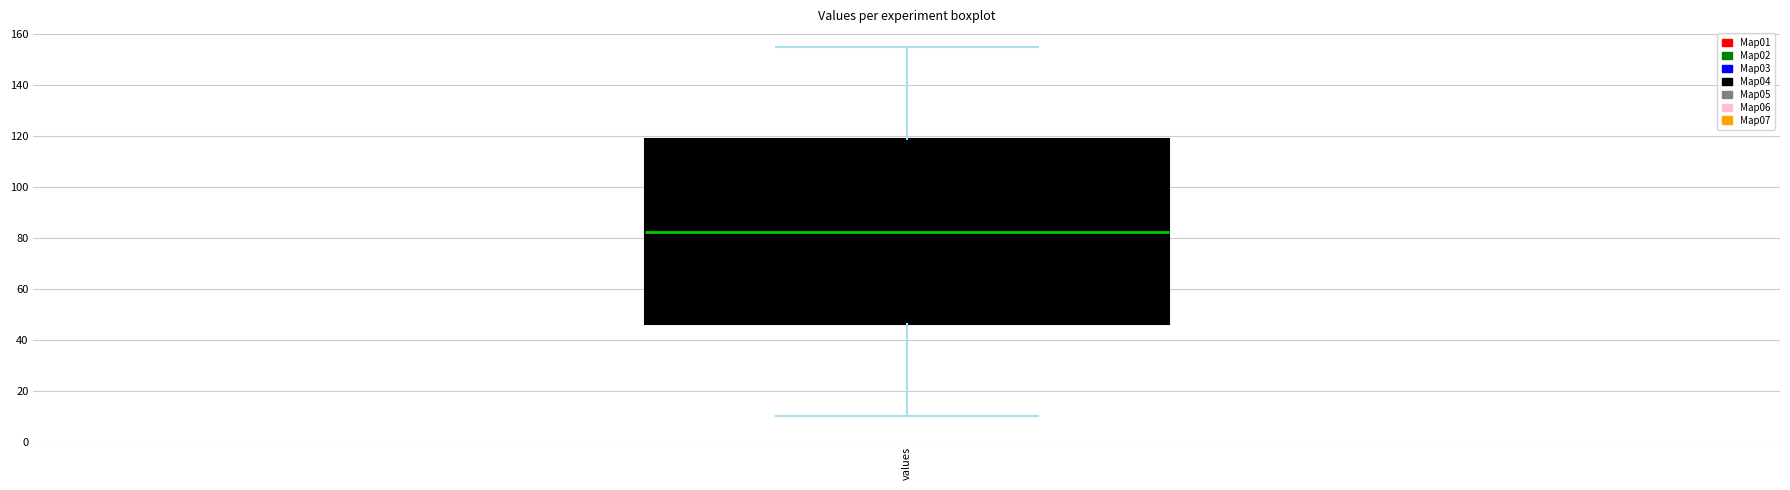

Where does the lower whisker of the box for values end on the y-axis? The values are not printed on the chart, so give them approximately, as read against the axis.

10